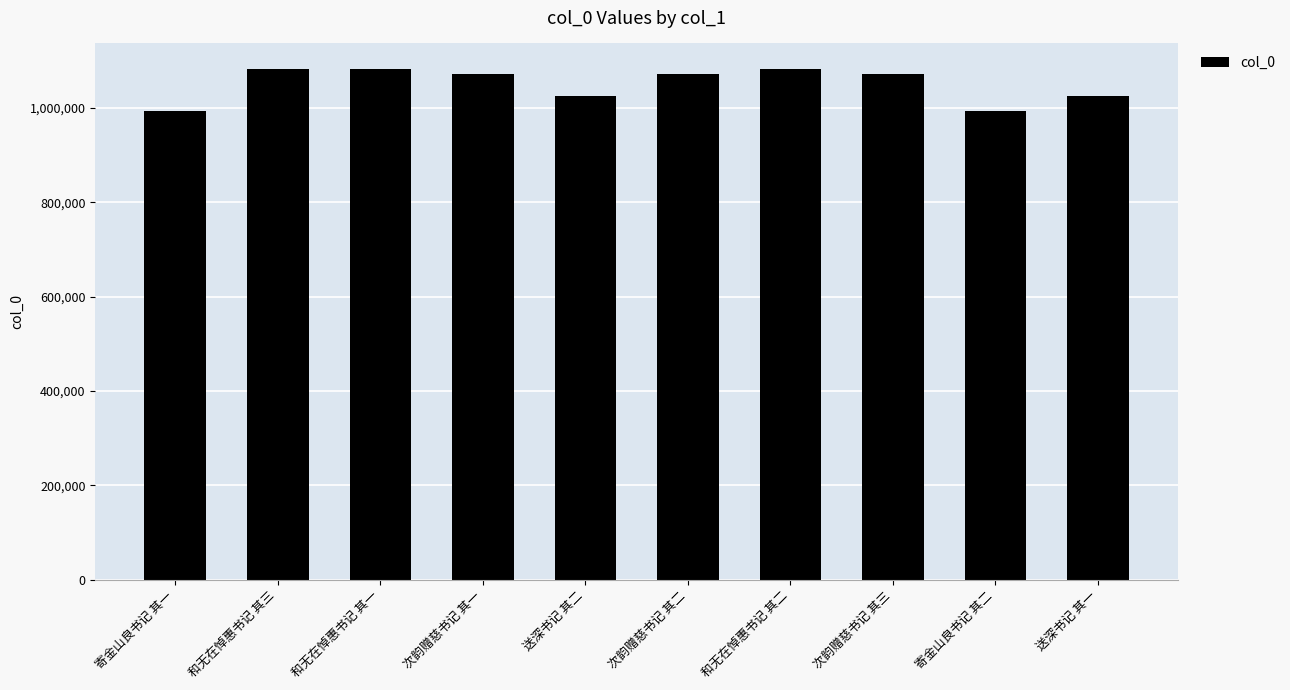

What is the approximate value at 和无在悼惠书记 其二, to the nearest 50?

1082800